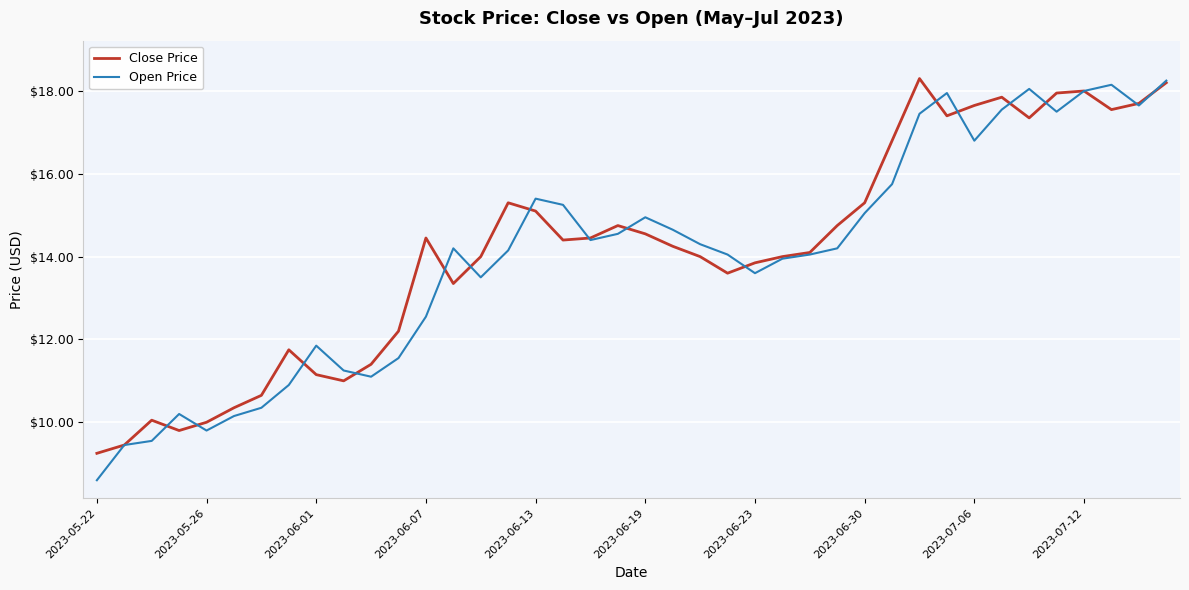

What are all the series names shown in the legend?

Close Price, Open Price